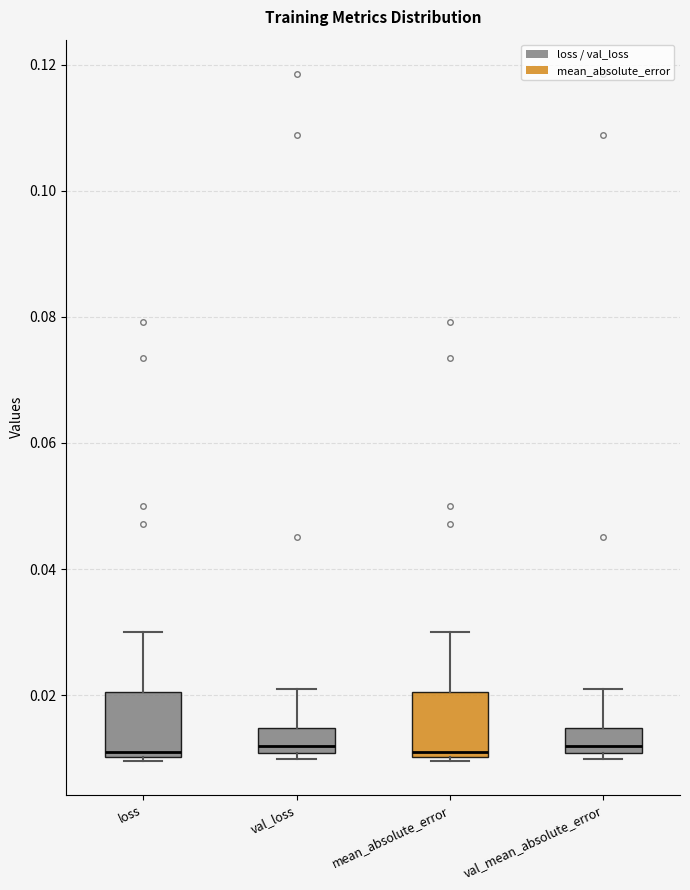

Reading left to right, read every box against the y-axis: the position of its median line, the range the box covers, and the ends of its whiskers. The values are not printed on the chart, so give them approximately, as read against the axis.

loss: median 0.012, box 0.010 to 0.020, whiskers 0.010 to 0.030
val_loss: median 0.012, box 0.010 to 0.014, whiskers 0.010 (just below the box's lower edge) to 0.020
mean_absolute_error: median 0.012, box 0.010 to 0.020, whiskers 0.010 to 0.030
val_mean_absolute_error: median 0.012, box 0.010 to 0.014, whiskers 0.010 (just below the box's lower edge) to 0.020